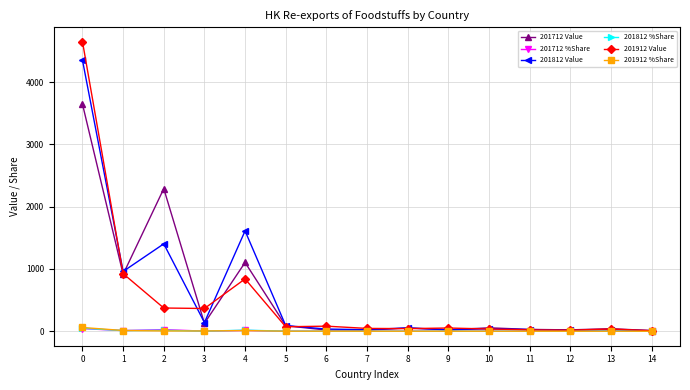

True or false: 201712 Value has more than 0 interior local peaks.

True